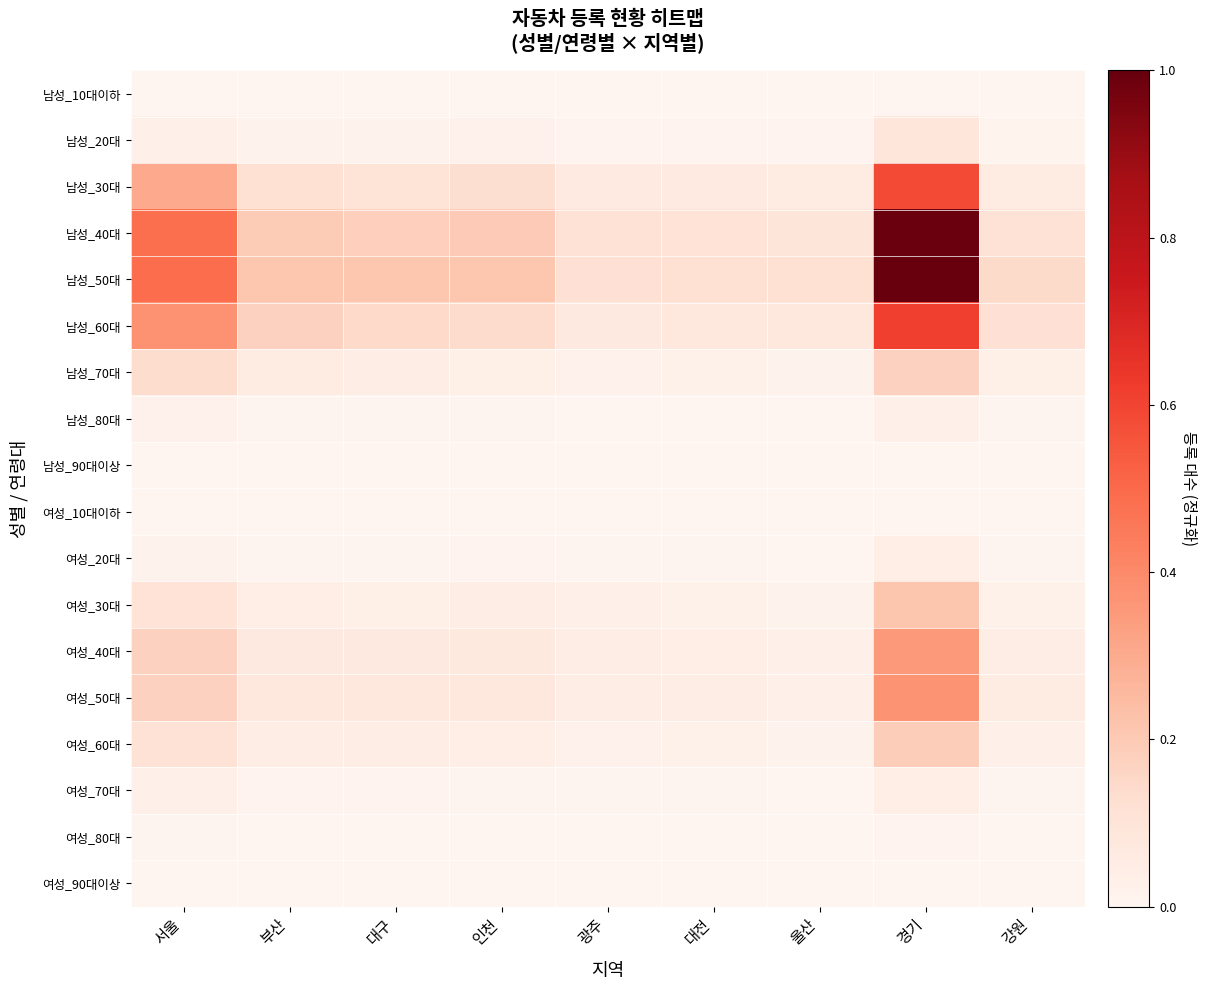

Count the number of categories in the chart.

9